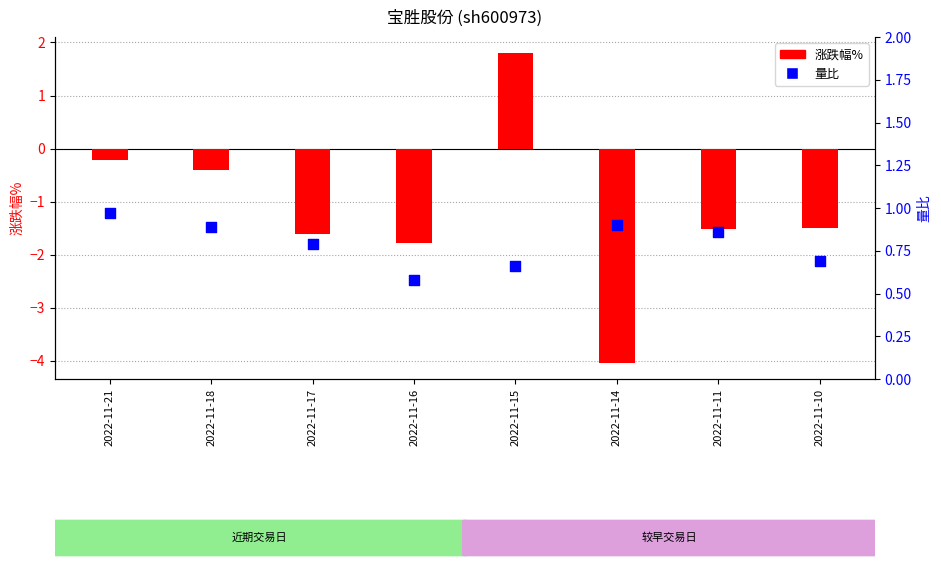

Which series has the largest Y range (max minus min)?

涨跌幅%